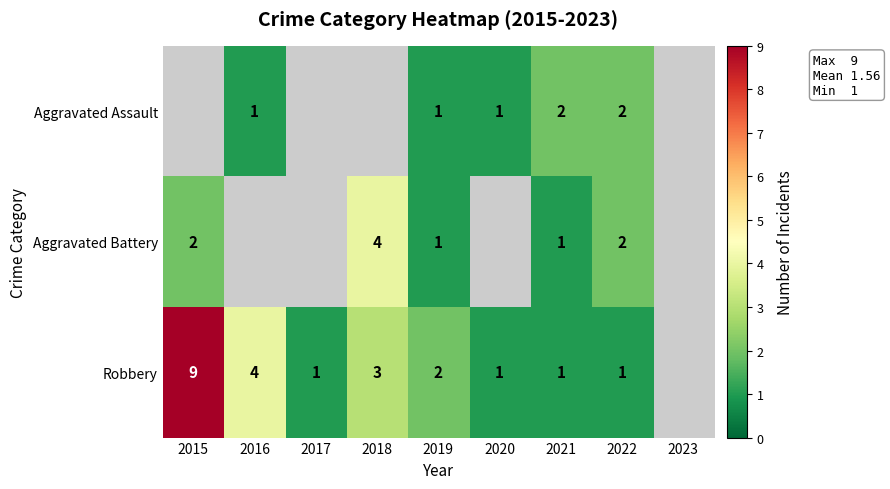

The Aggravated Assault series shows 0 at 2016. True or false?

False